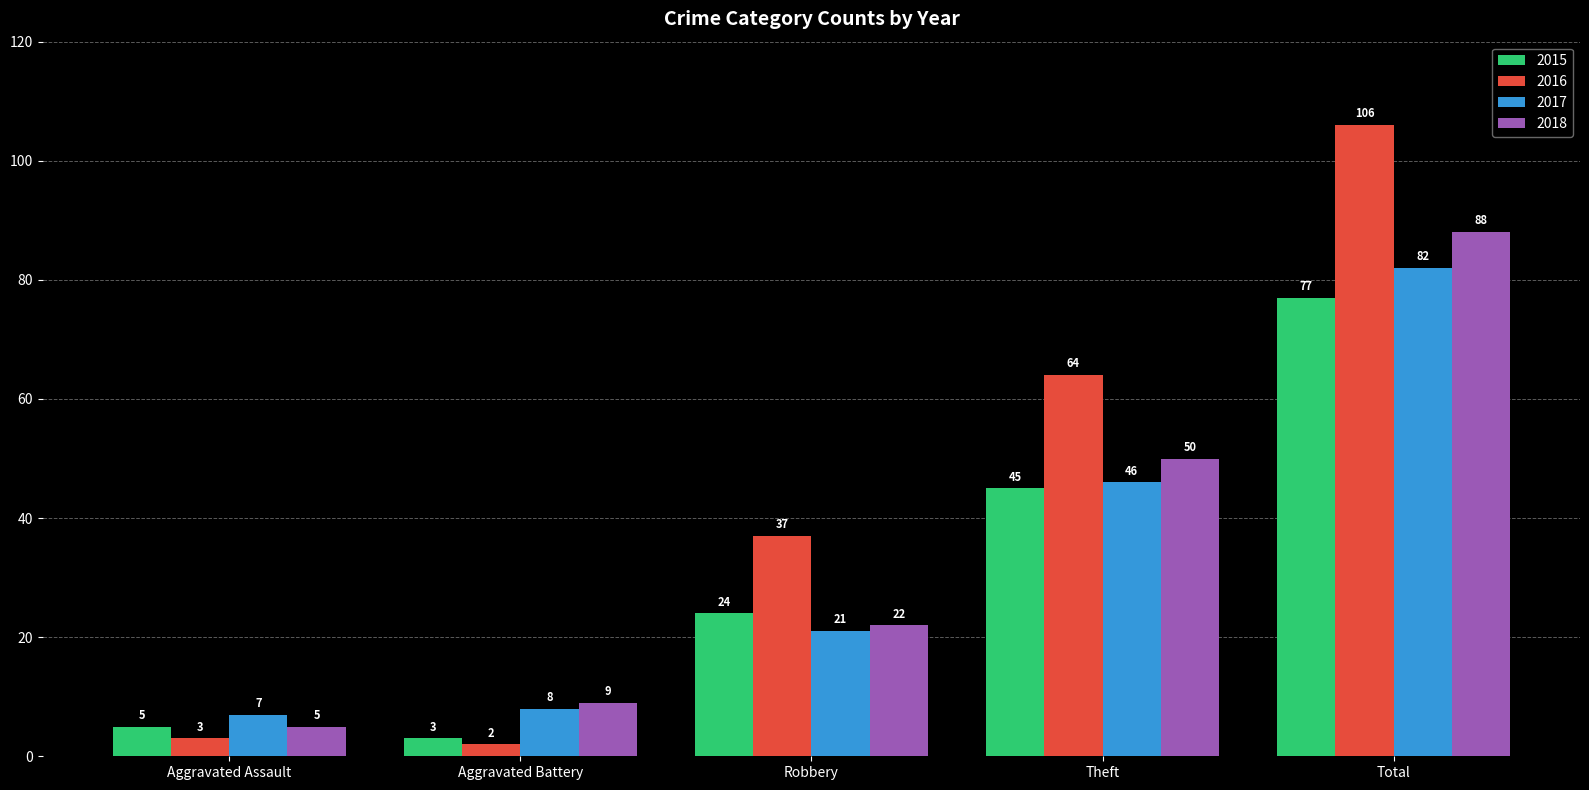

Rank the series by their maximum value, from lowest to highest.

2015, 2017, 2018, 2016